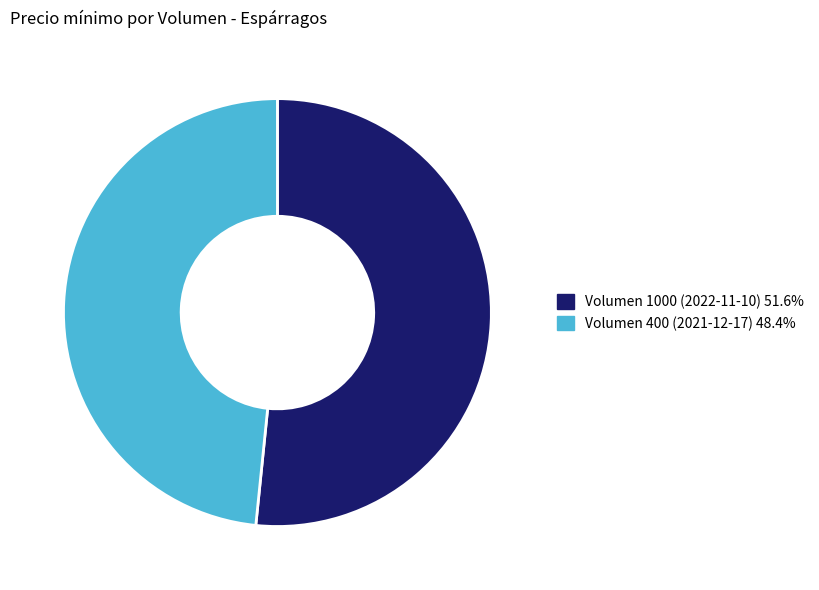

Do Volumen 1000 (2022-11-10) and Volumen 400 (2021-12-17) together represent more than half of the pie?

Yes